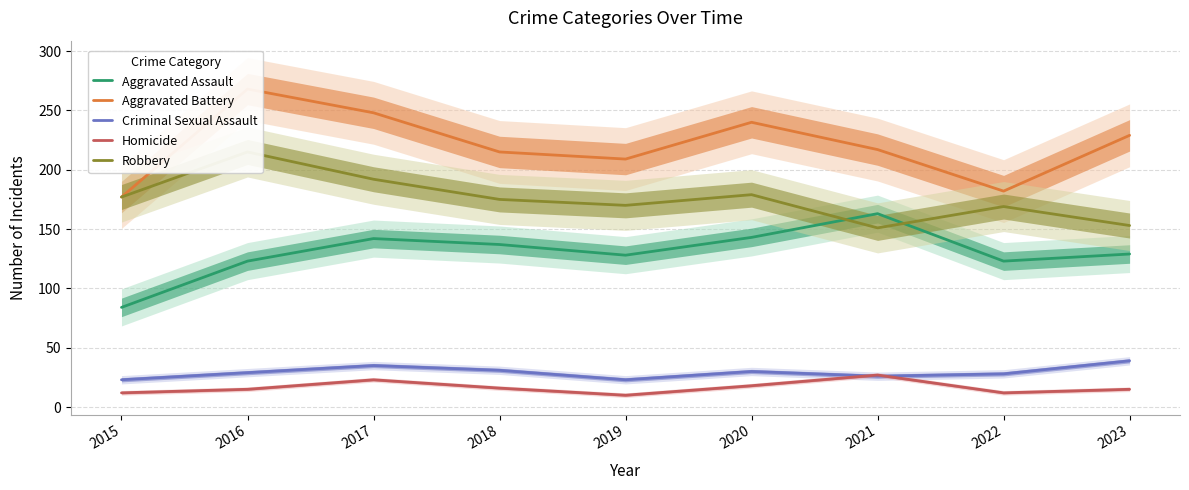

How many values in the Robbery series exceed 175?

4